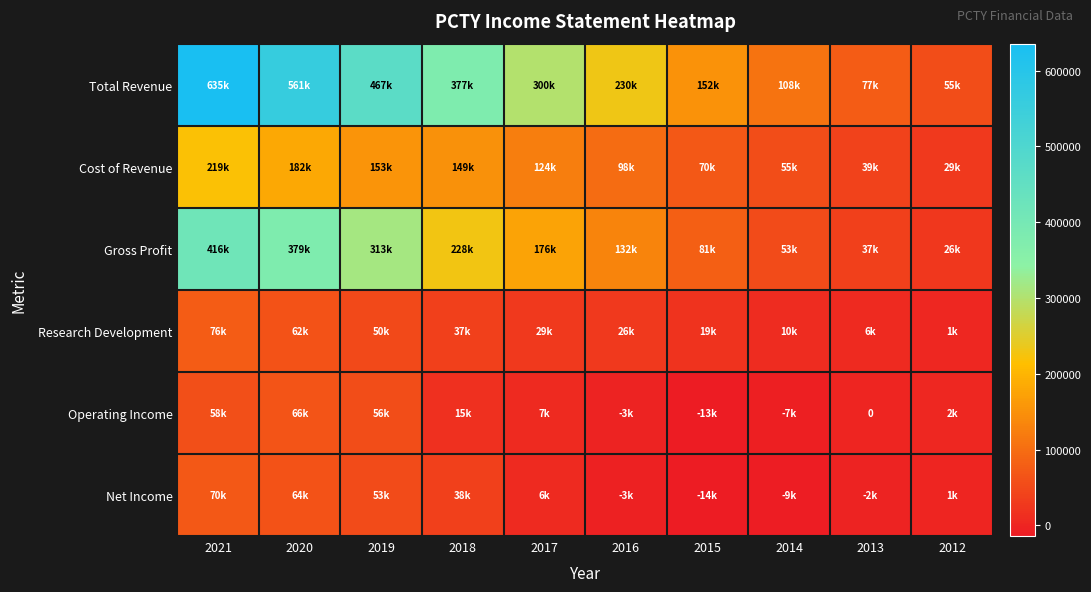

How many values in the Total Revenue series exceed 300000?

4